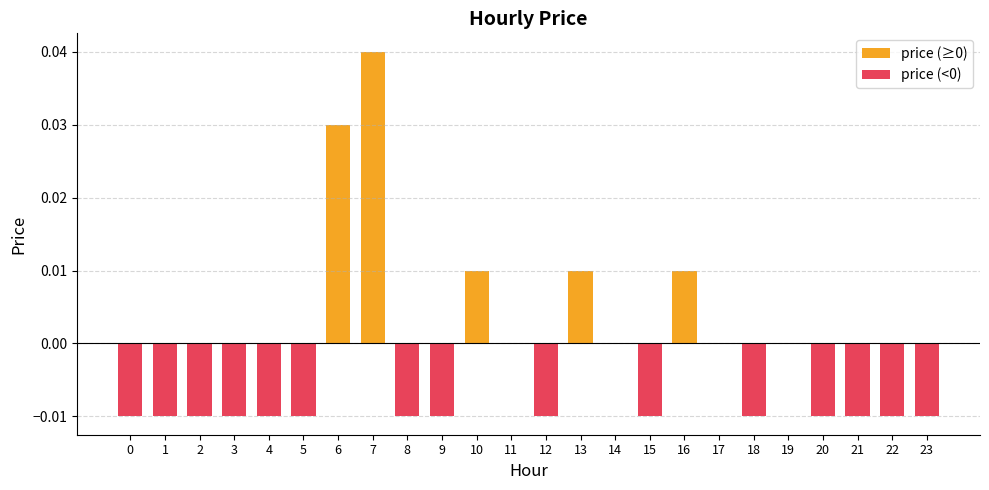

How many bars are there in total?

24